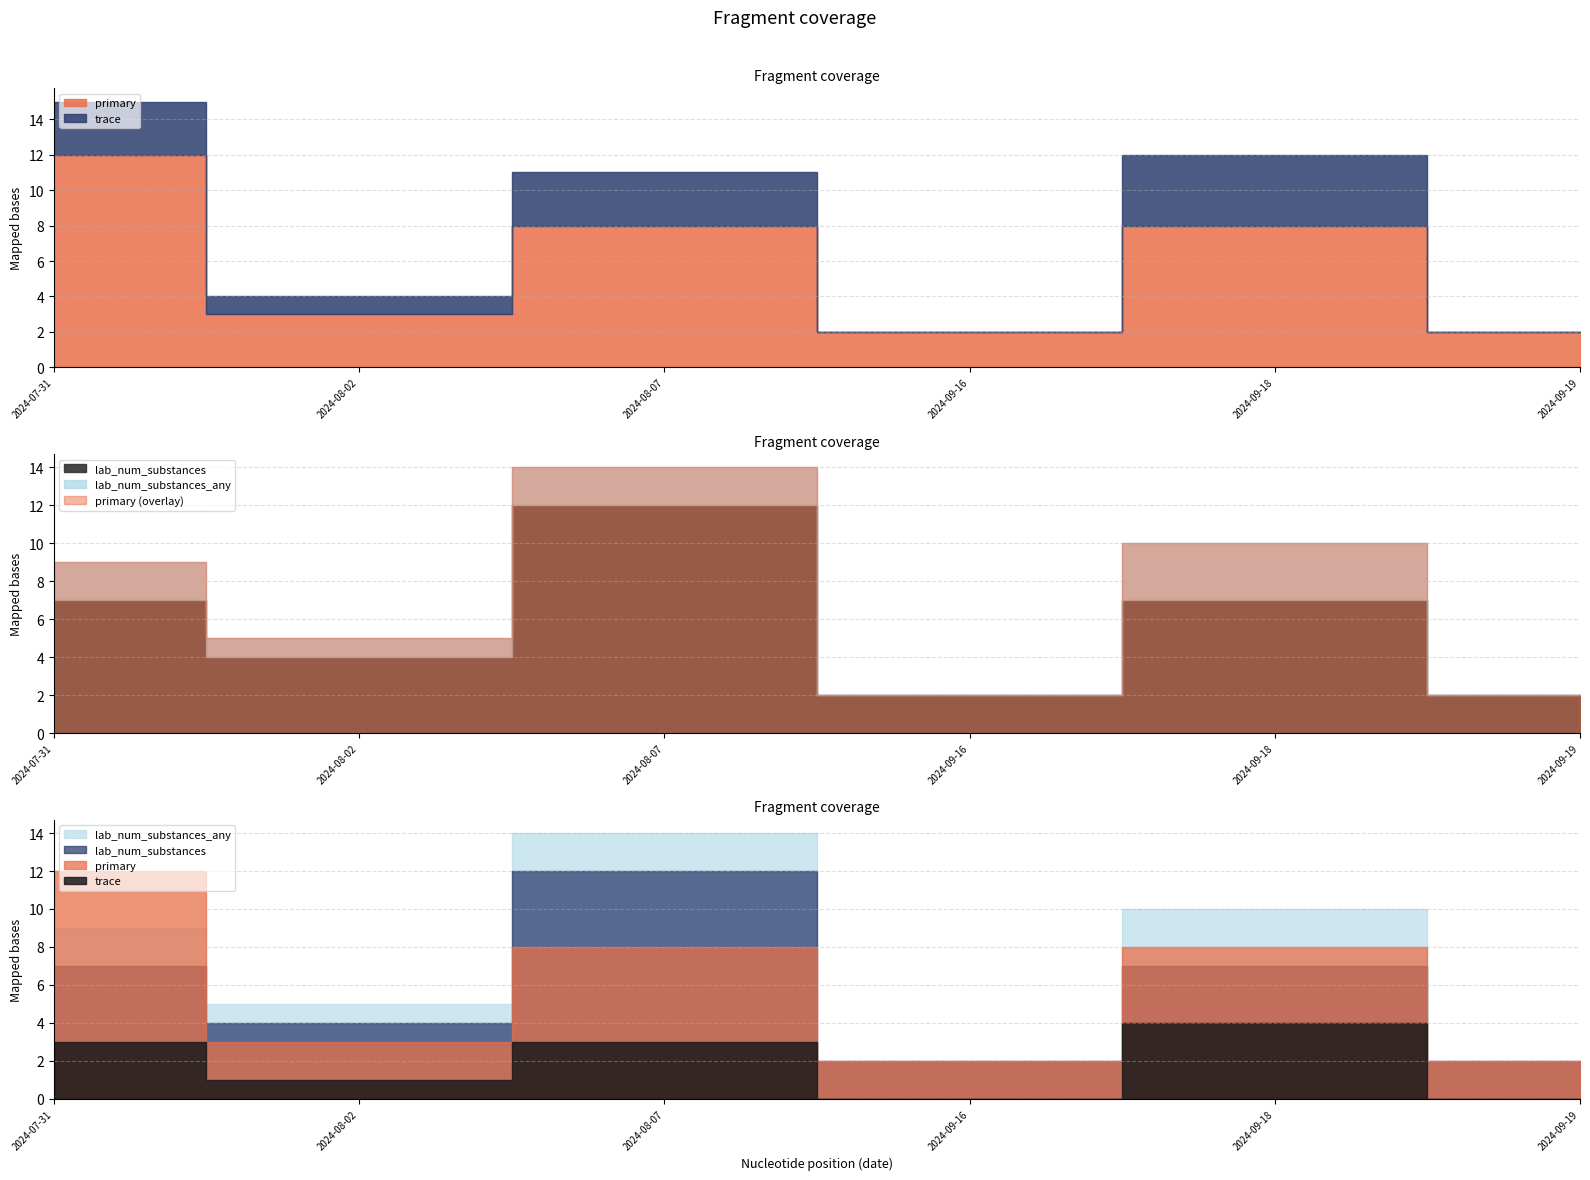

How many interior local peaks does the lab_num_substances series have?

2